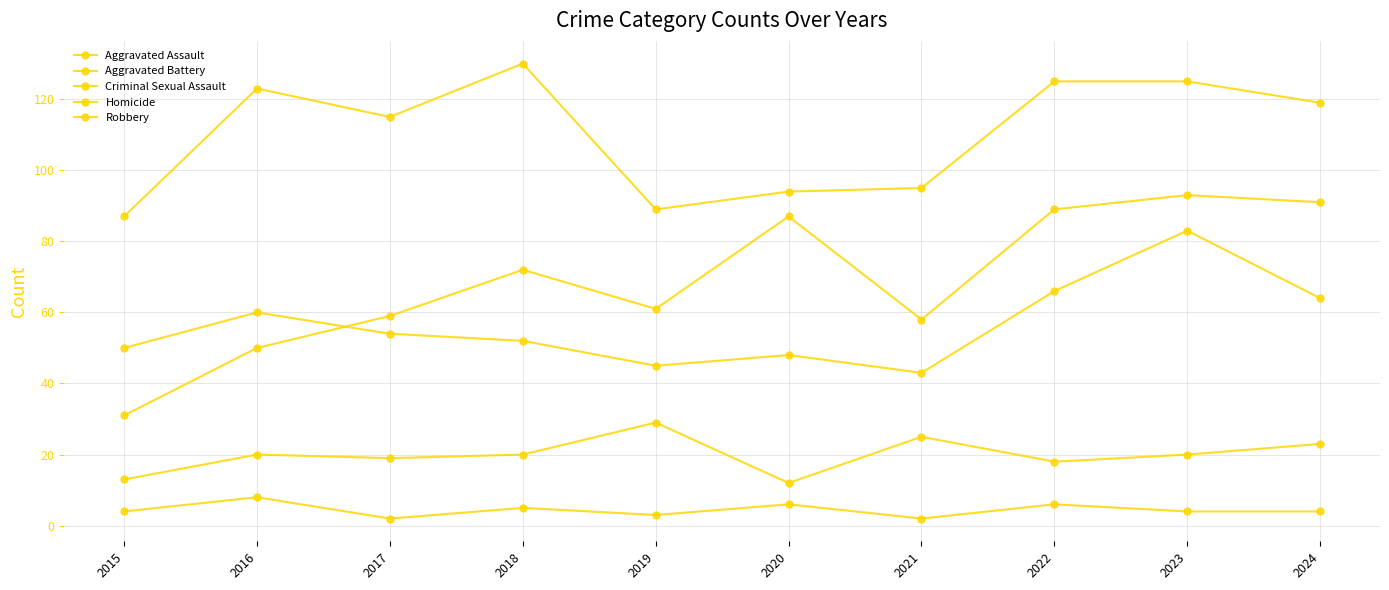

How many series are shown in this chart?

5